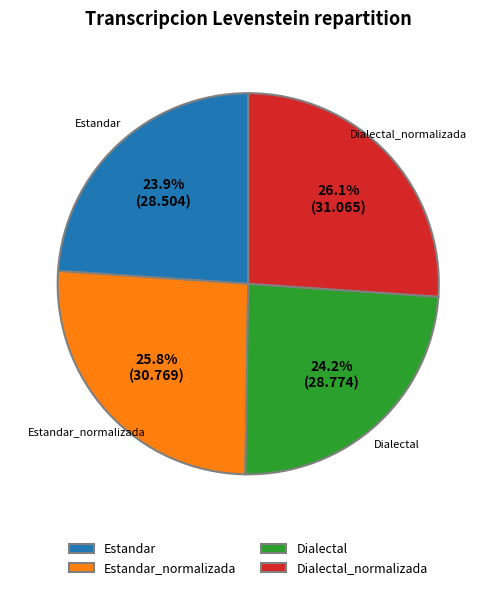

What percentage is the Estandar slice, to the nearest percent?

24%